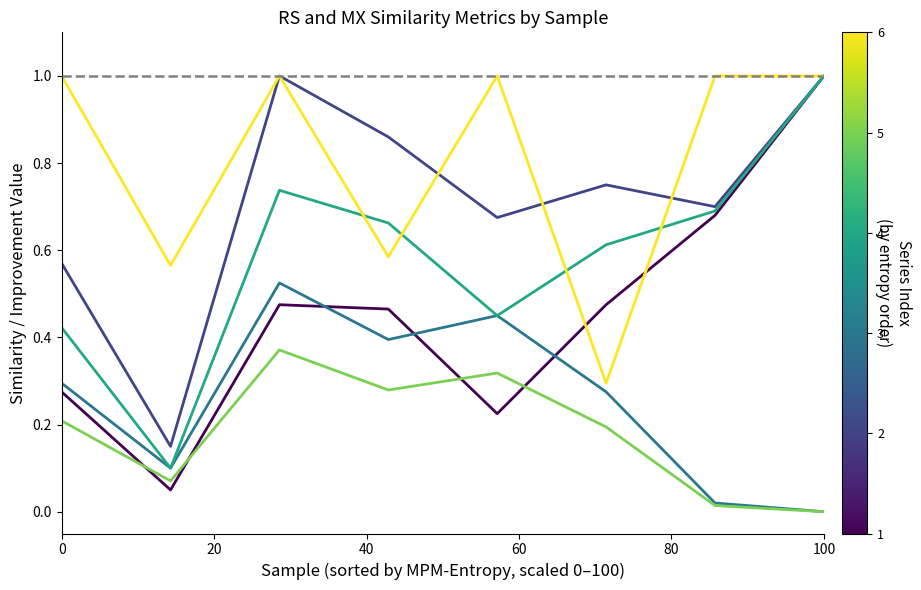

What is the maximum value shown in the chart?

1.0